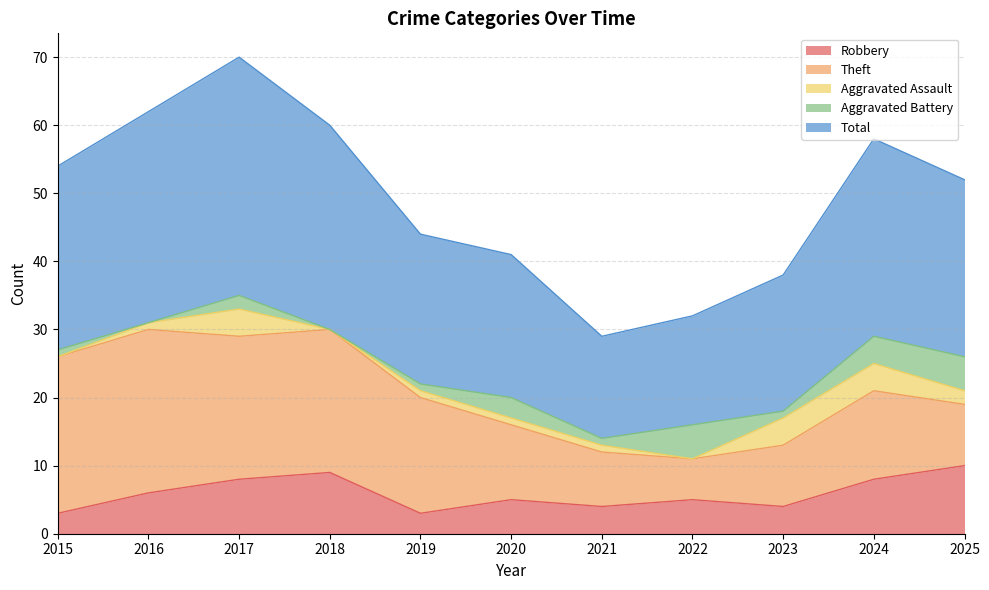

How many lines are shown in the chart?

5